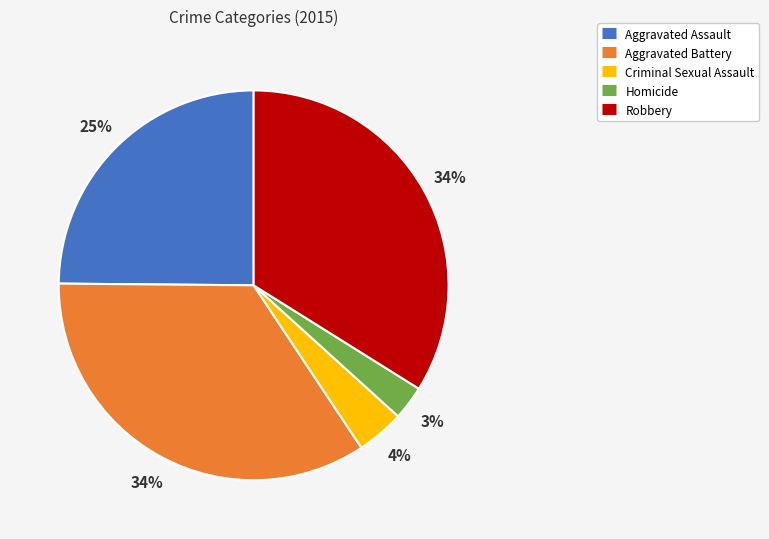

Count the number of slices in the pie.

5